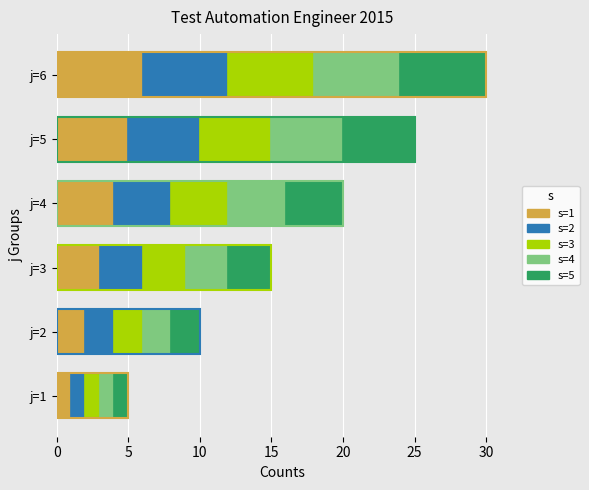

What is the value of the s=3 bar at the 4th from the left?

4